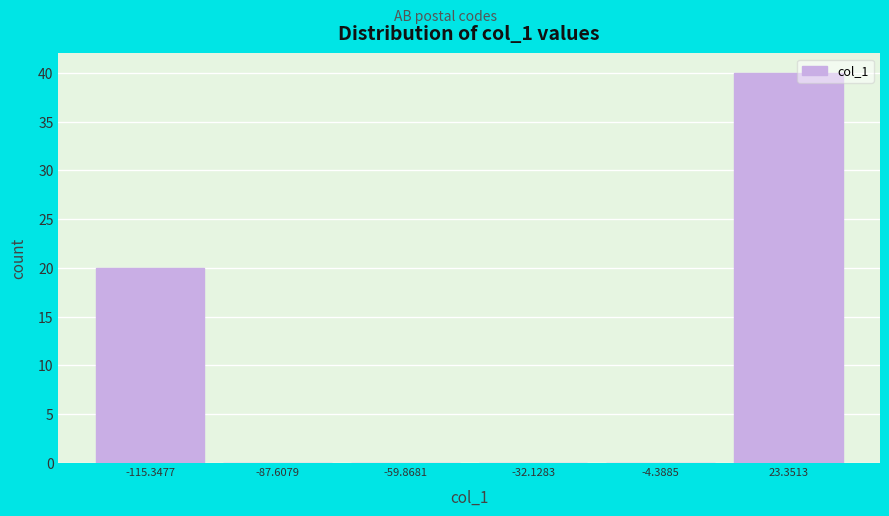

Reading right to left, extract all data points from this chart.

23.3513=40	-4.3885=0	-32.1283=0	-59.8681=0	-87.6079=0	-115.3477=20